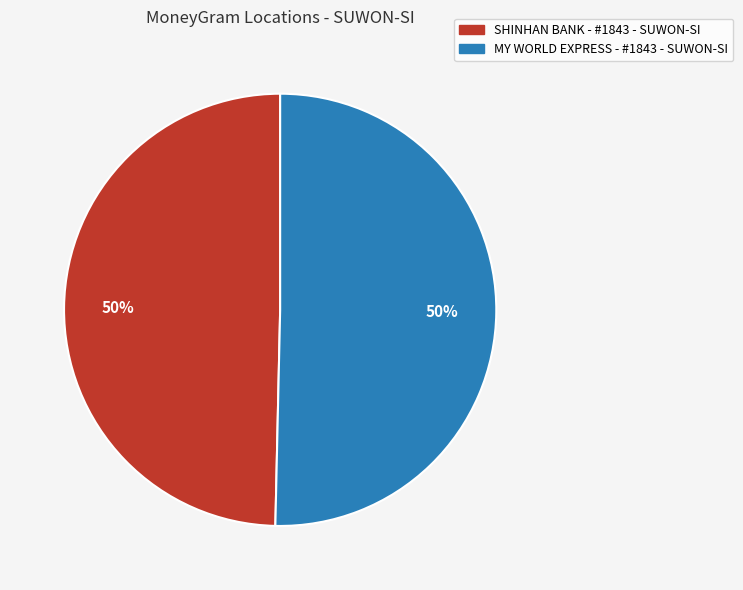

To the nearest percent, what portion does MY WORLD EXPRESS - #1843 - SUWON-SI represent?

50%